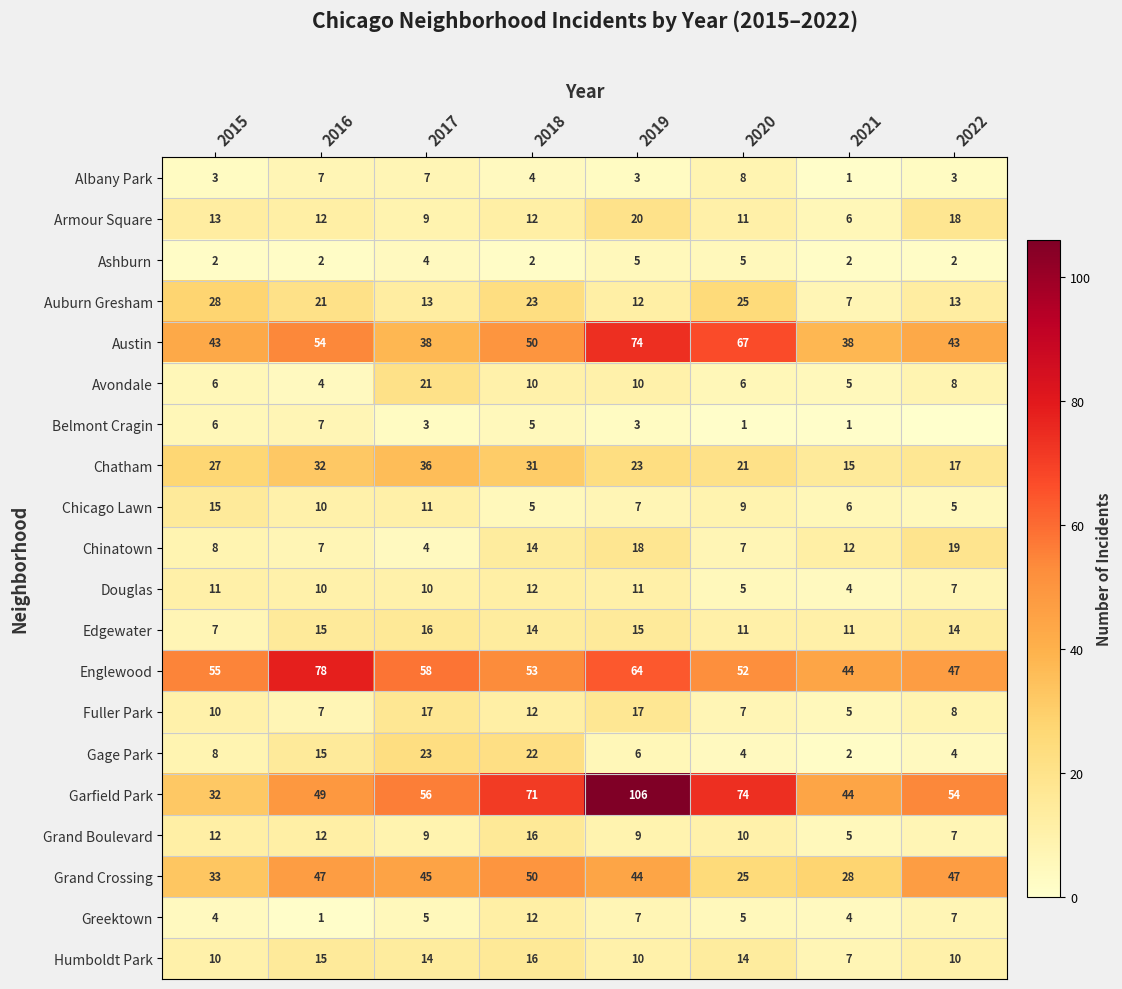

What is the average value of the Armour Square series?

13